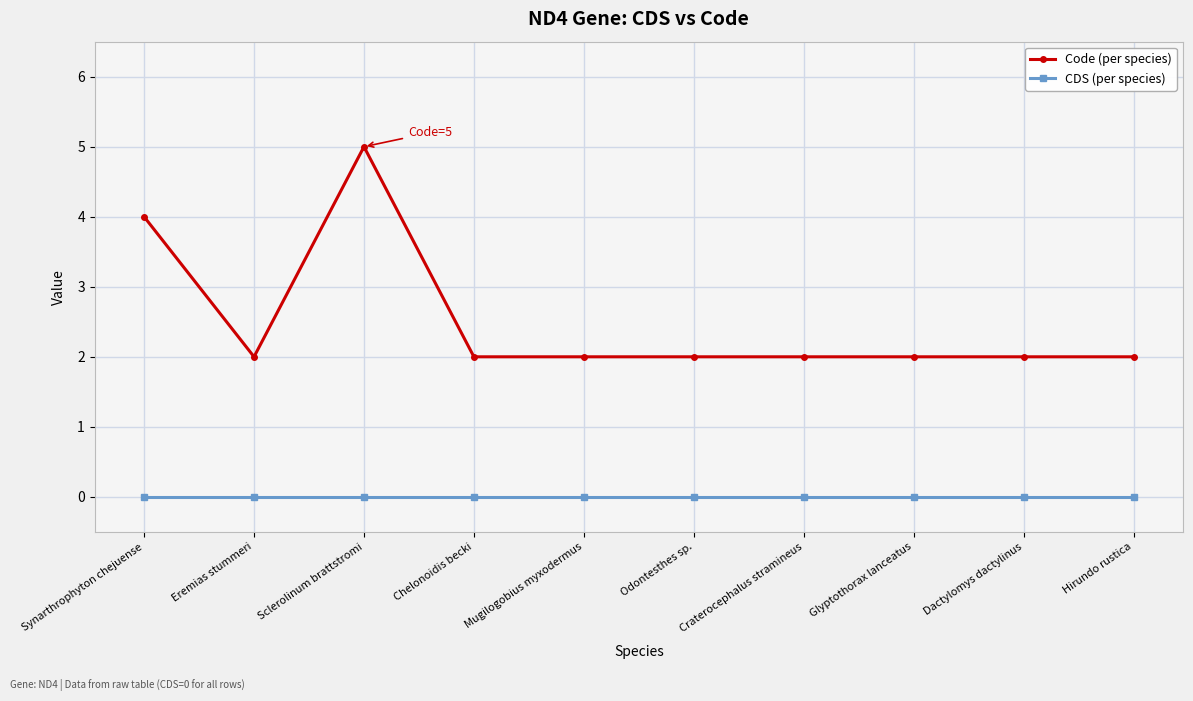

Is the value of CDS (per species) at Mugilogobius myxodermus greater than the value of Code (per species) at Dactylomys dactylinus?

No